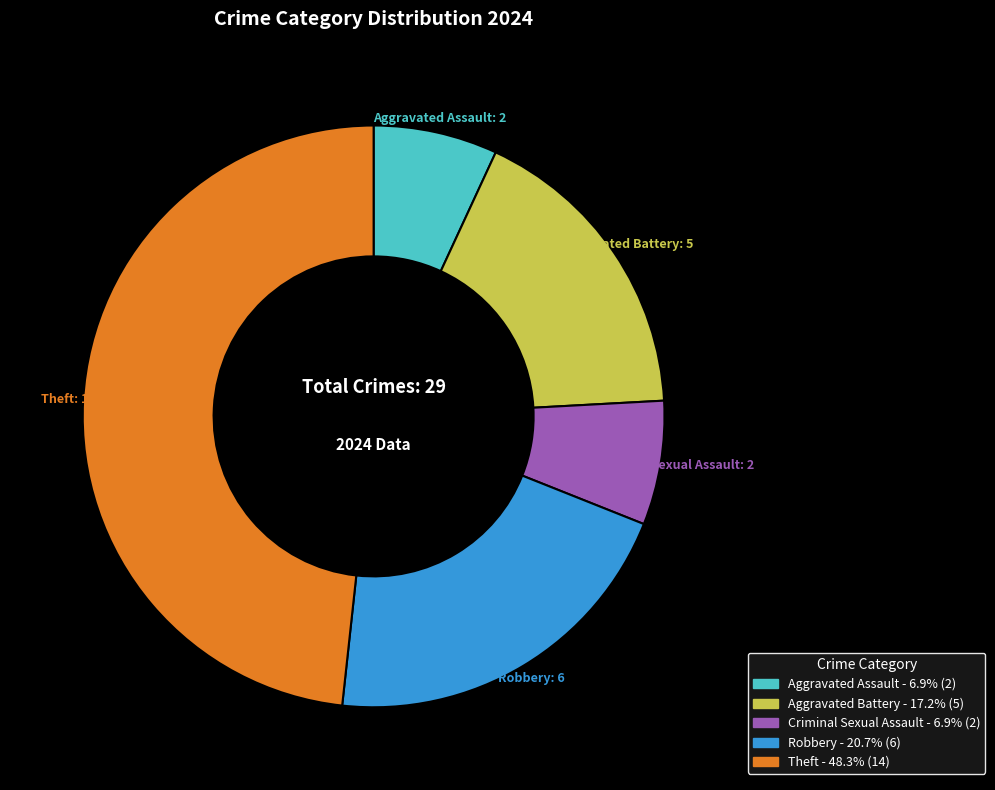

Does any single category account for the majority?

No